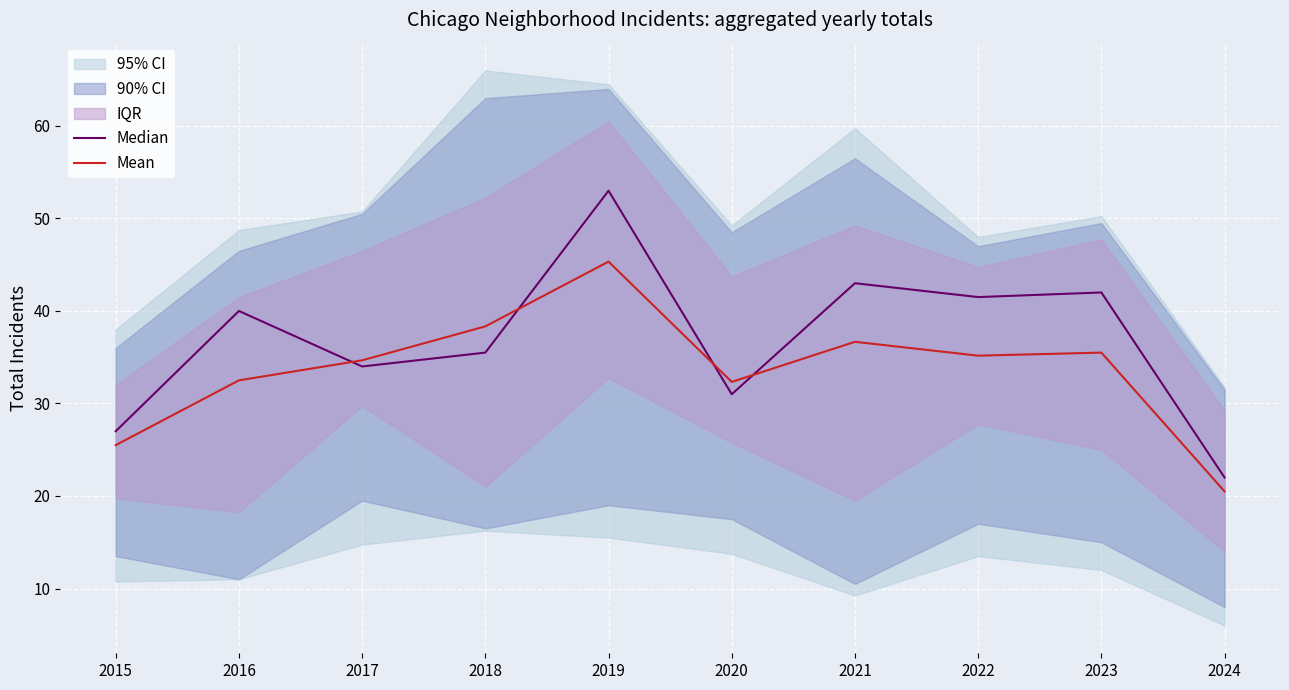

Reading right to left, what are all the values shown in this chart?

Median: 2024=22.0	2023=42.0	2022=41.5	2021=43.0	2020=31.0	2019=53.0	2018=35.5	2017=34.0	2016=40.0	2015=27.0
Mean: 2024=20.5	2023=35.5	2022=35.2	2021=36.7	2020=32.3	2019=45.3	2018=38.3	2017=34.7	2016=32.5	2015=25.5